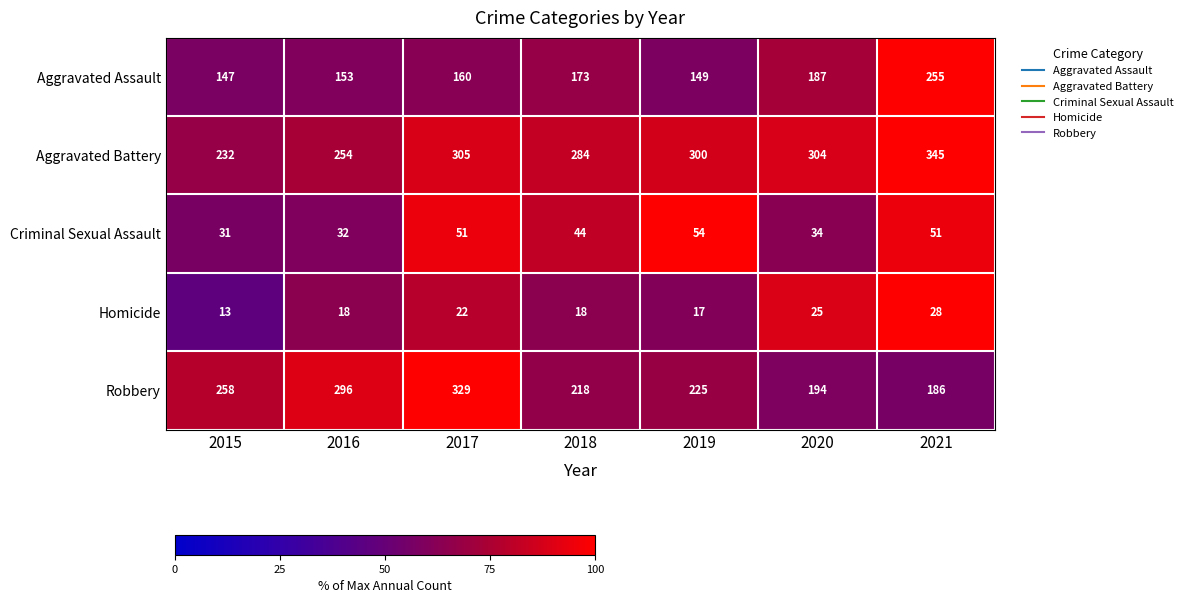

Where does the Criminal Sexual Assault series first go above 44?

2017